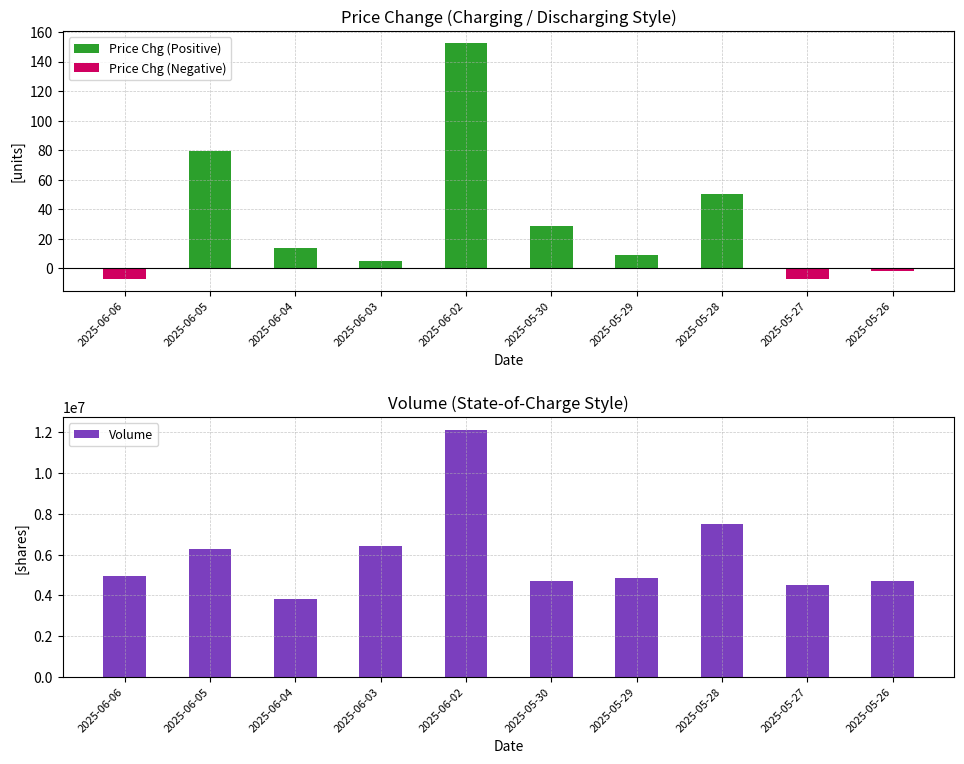

What is the difference between the maximum and second lowest values in the Volume series?

7593600